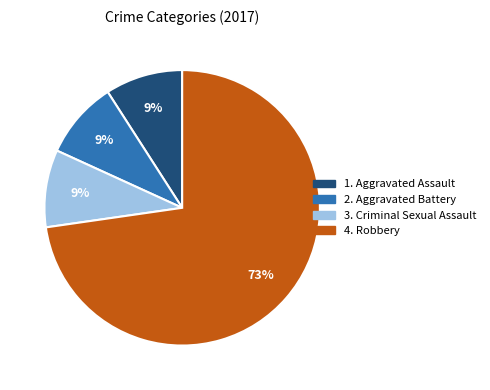

Count the number of slices in the pie.

4